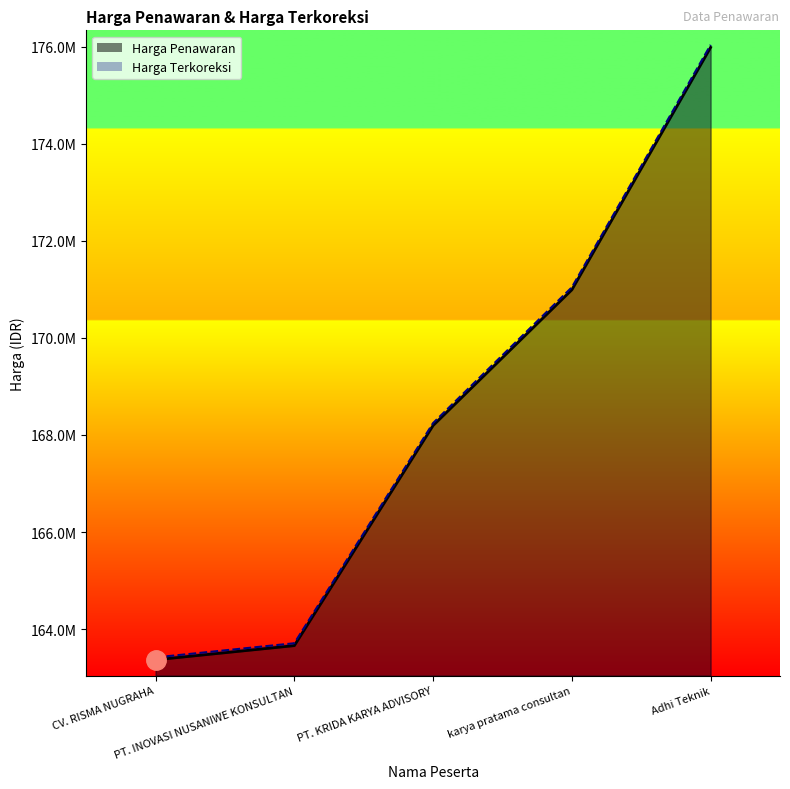

True or false: Harga Penawaran has a value of 243864222.3 at PT. INOVASI NUSANIWE KONSULTAN.

False